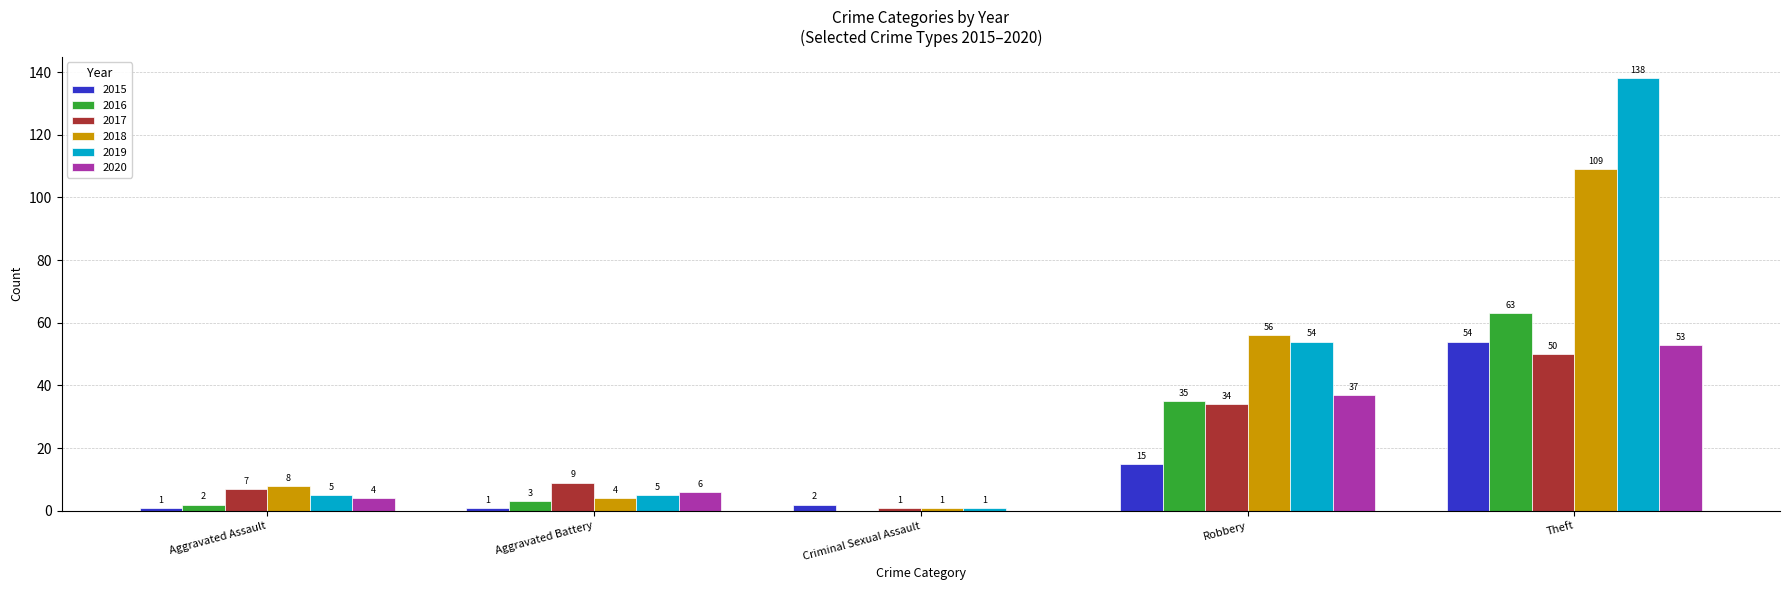

Which series has the widest spread of values?

2019